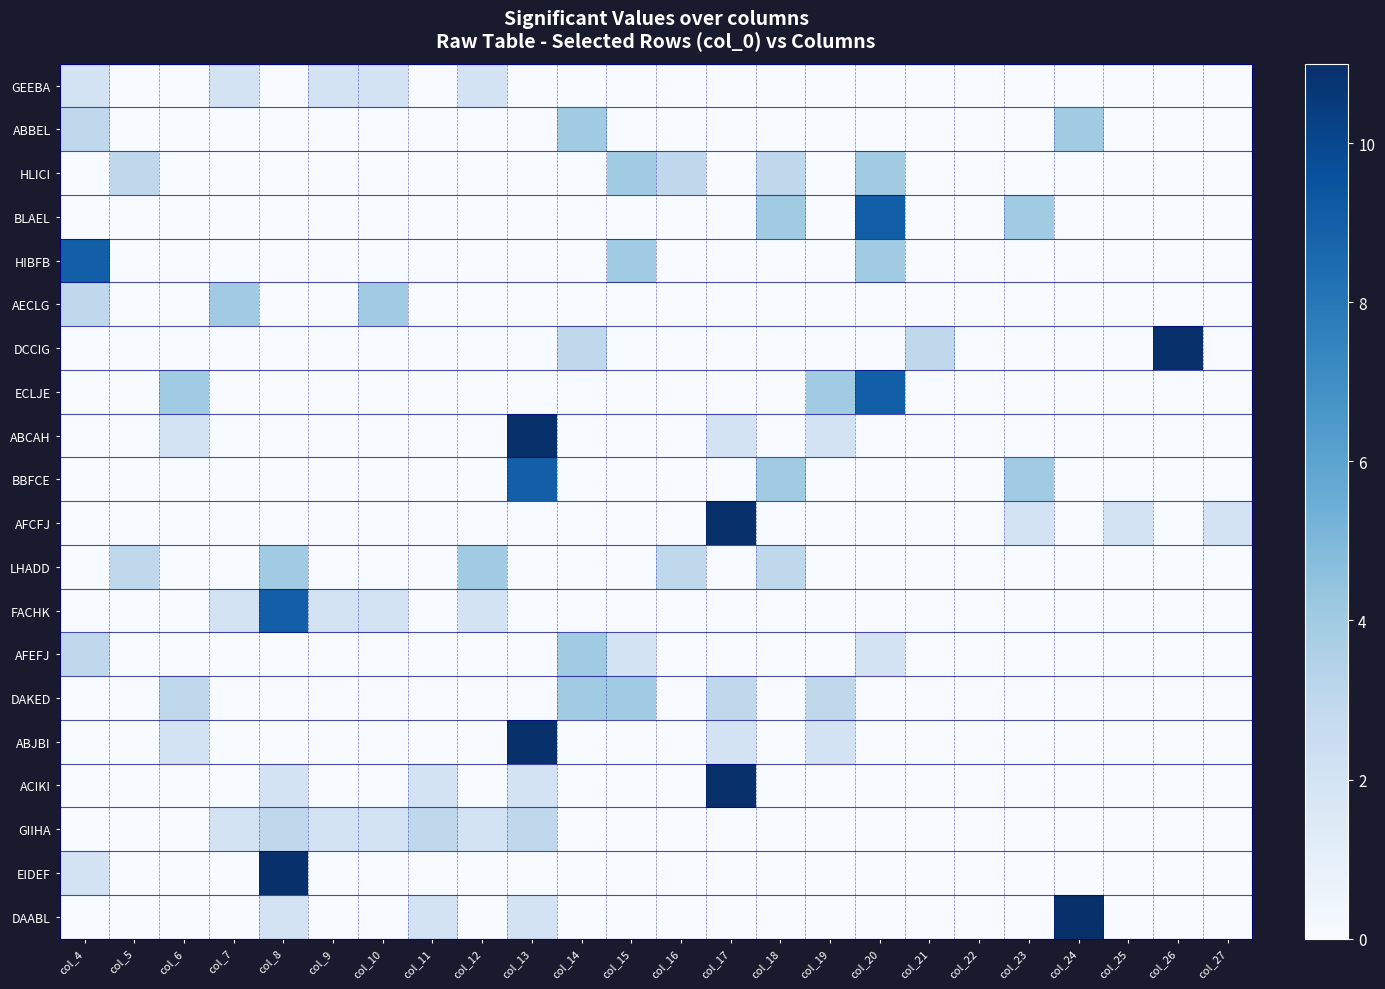

List the series in order of their peak value, highest first.

DCCIG, ABCAH, AFCFJ, ABJBI, ACIKI, EIDEF, DAABL, BLAEL, HIBFB, ECLJE, BBFCE, FACHK, ABBEL, HLICI, AECLG, LHADD, AFEFJ, DAKED, GIIHA, GEEBA